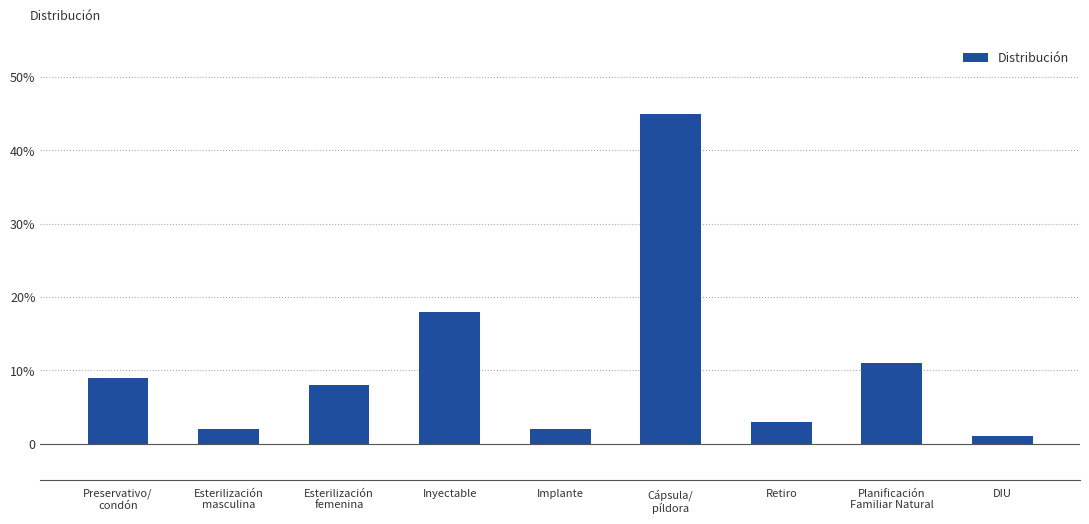

Reading left to right, what are all the values shown in this chart?

0.1	0.0	0.1	0.2	0.0	0.5	0.0	0.1	0.0